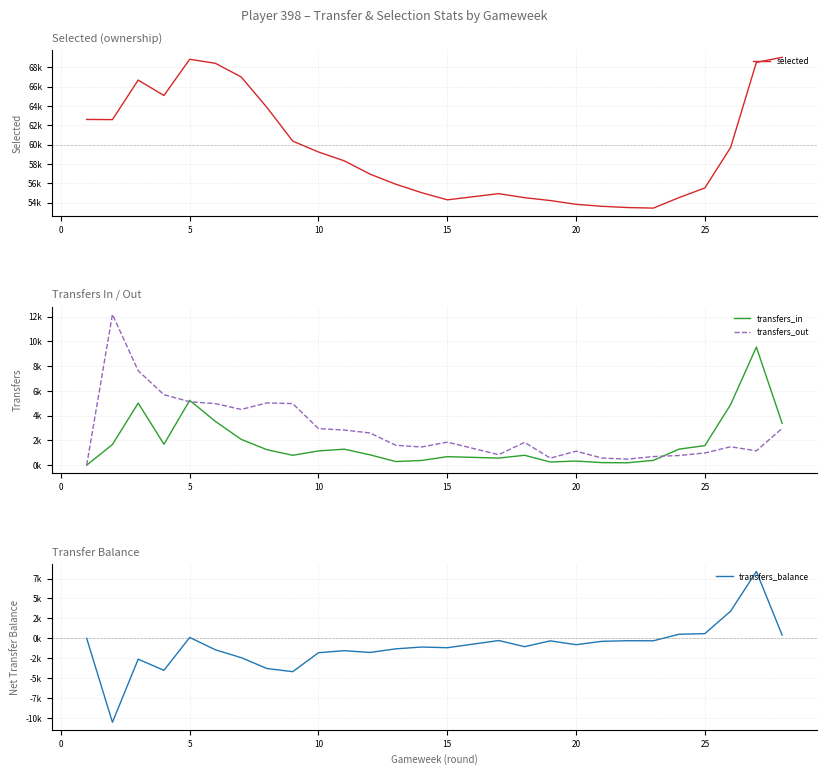

How many distinct data groups are displayed?

4